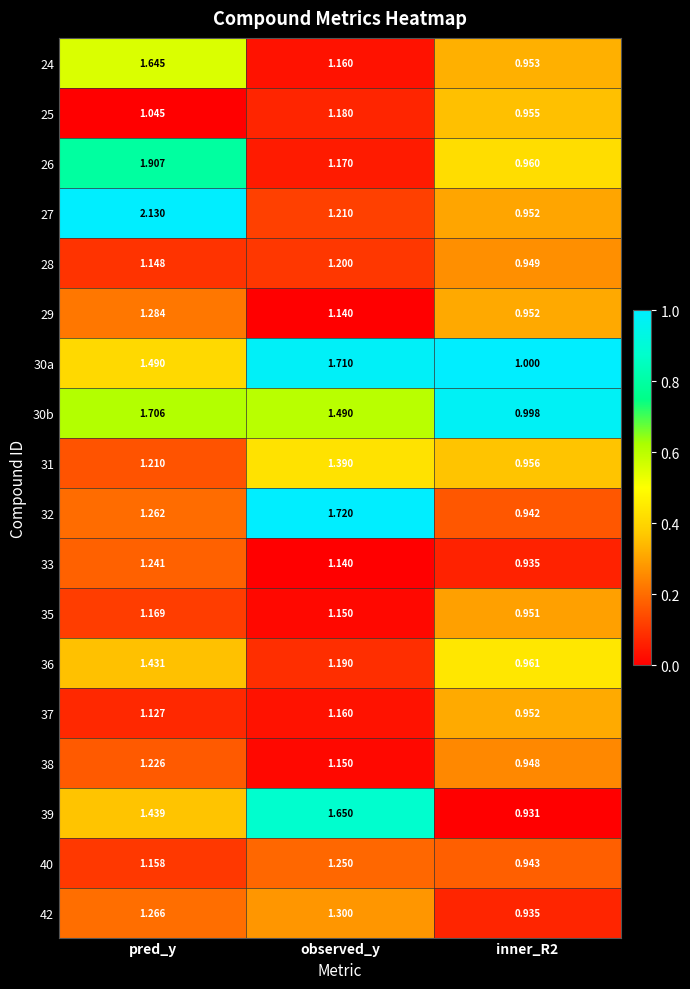

Which series has the widest spread of values?

27